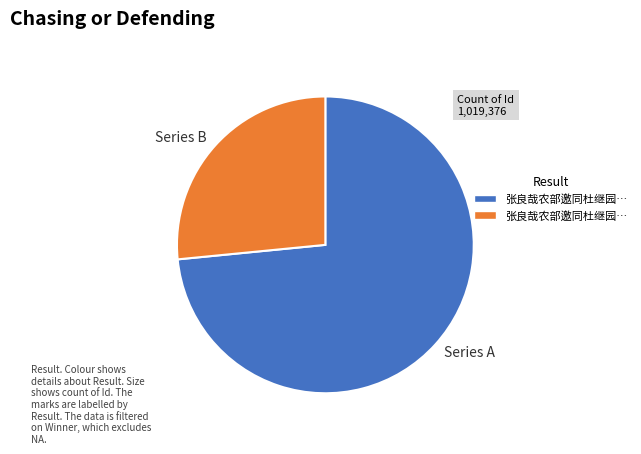

What is the ratio of the value at Series A to the value at Series B?

2.8